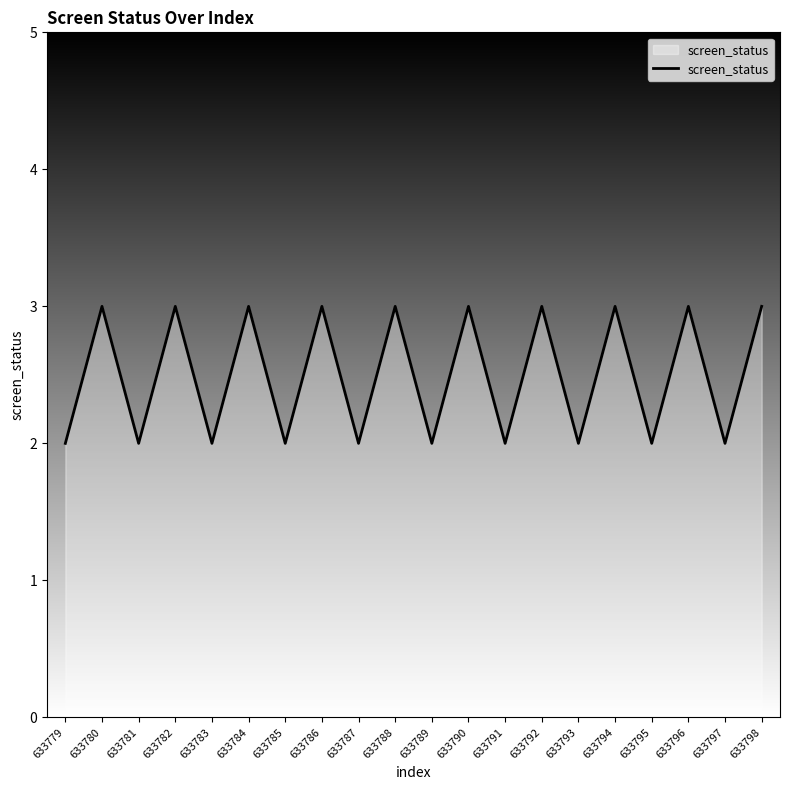

Where is the first local minimum?

633781